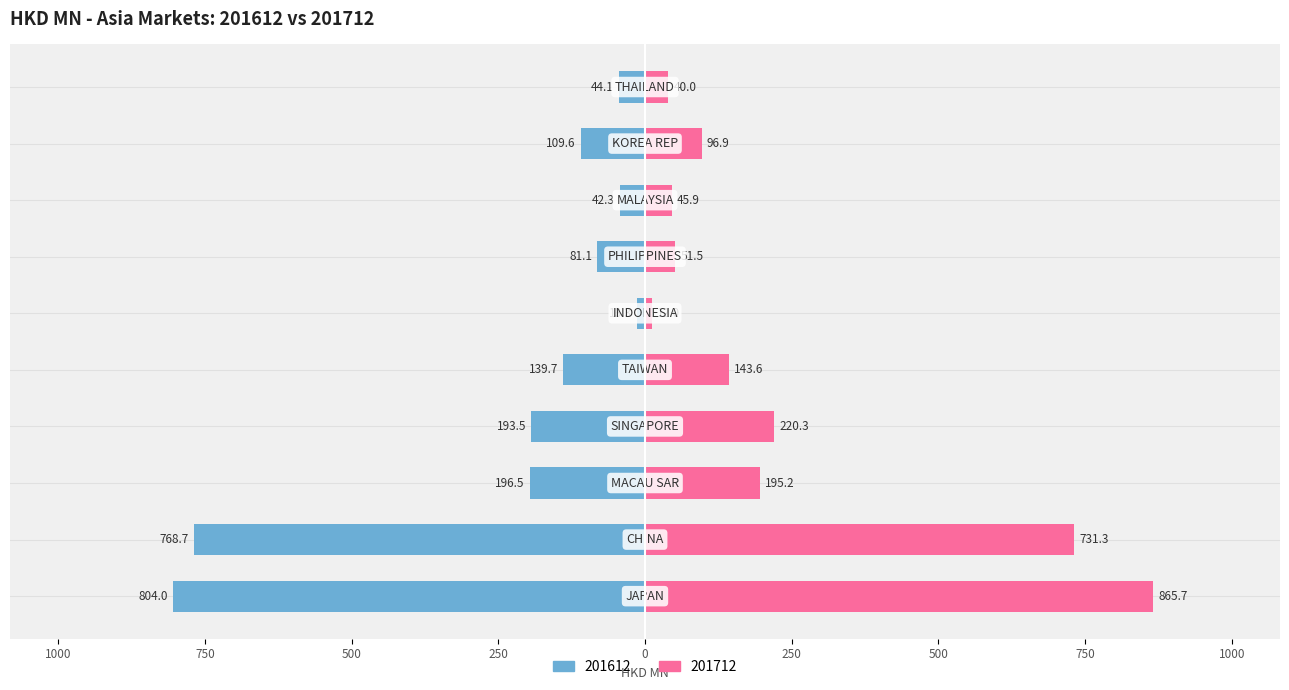

What is the total value across all series at THAILAND?

-4.1